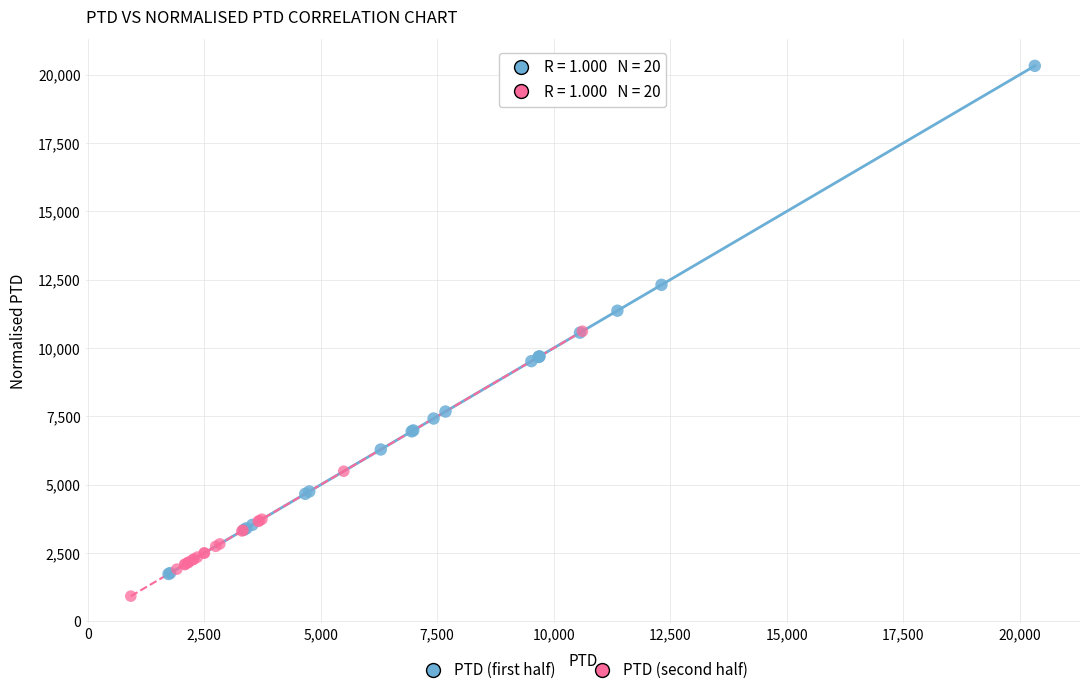

Which series contains the highest Y value?

PTD (first half)